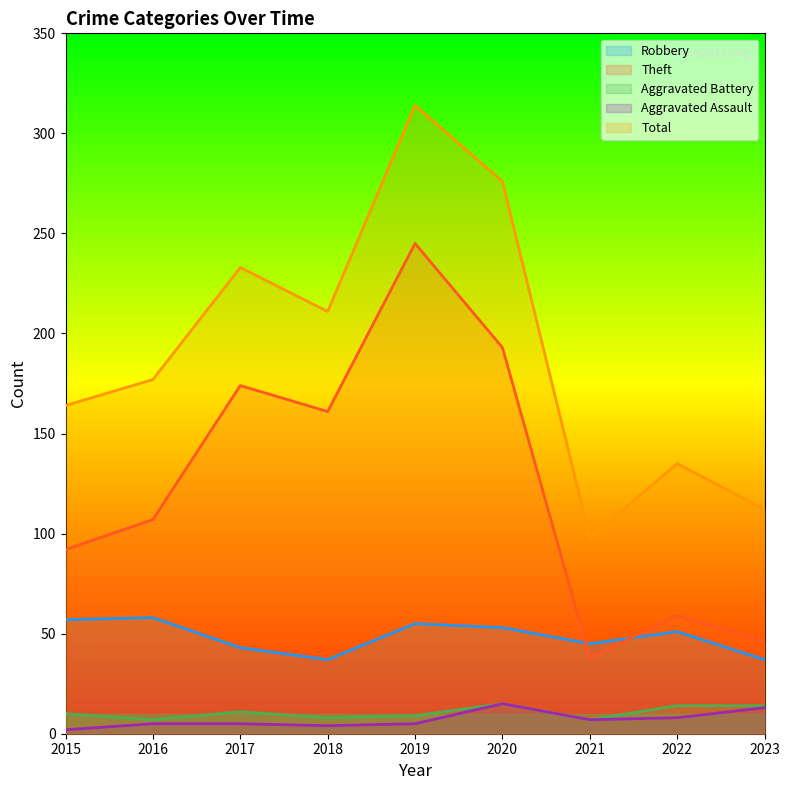

What is the minimum value shown in the chart?

2